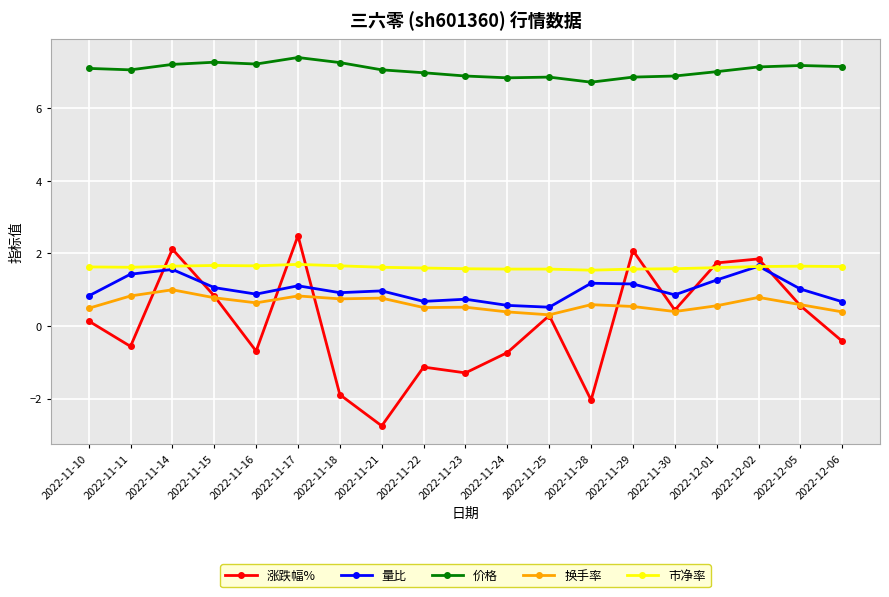

What is the maximum value for 价格?

7.4